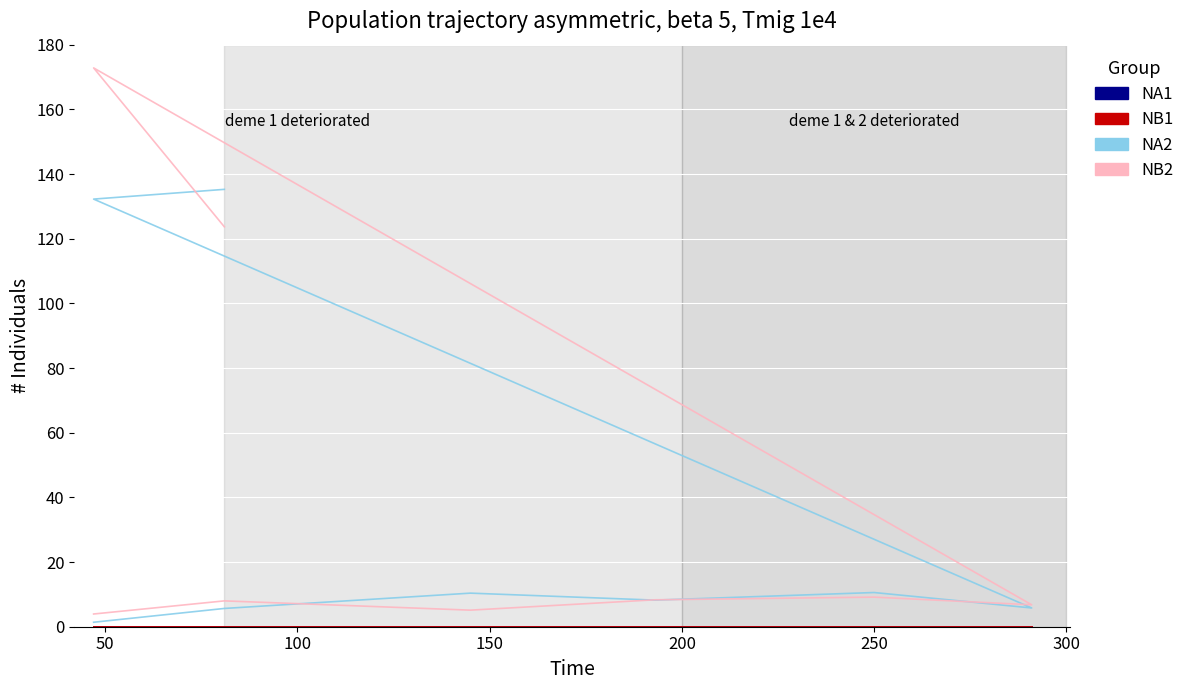

What is the sum of all NB2 values?

832.5